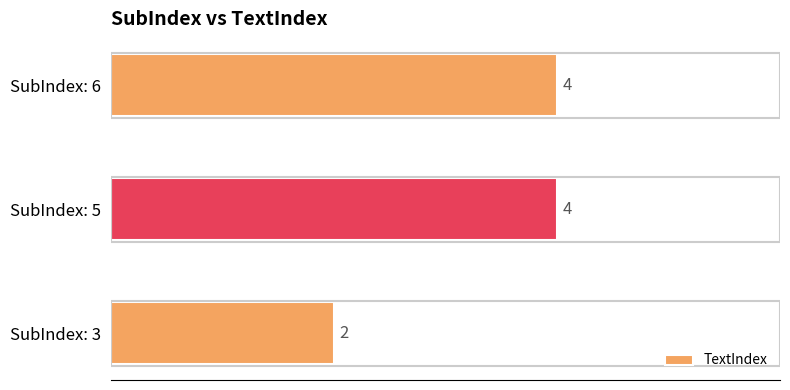

What is the greatest value displayed?

4